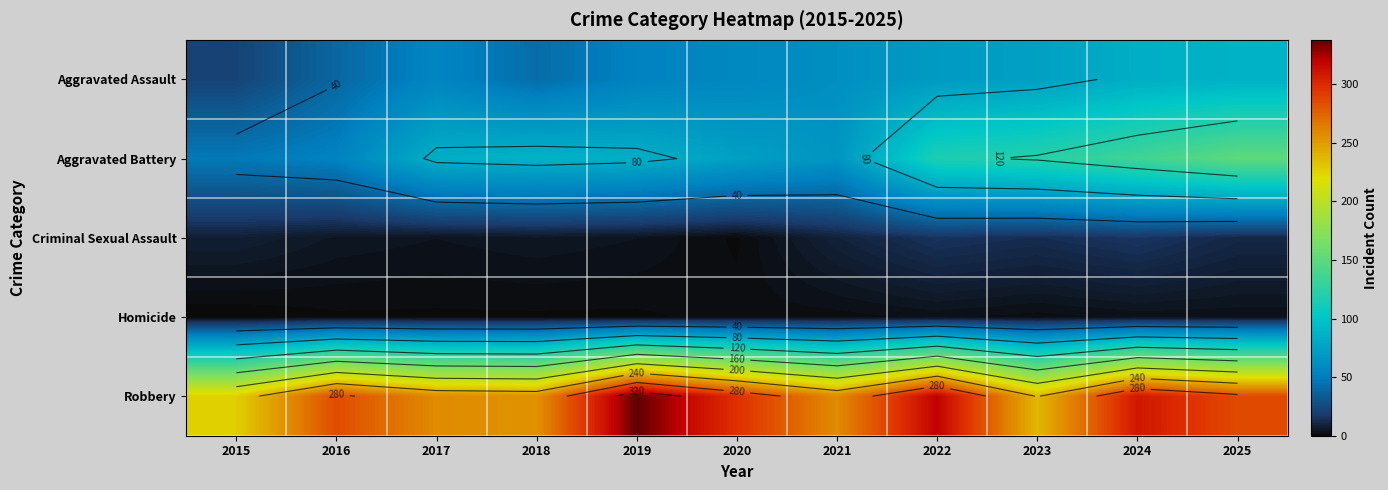

Is it true that Homicide equals 3 at 2020?

False